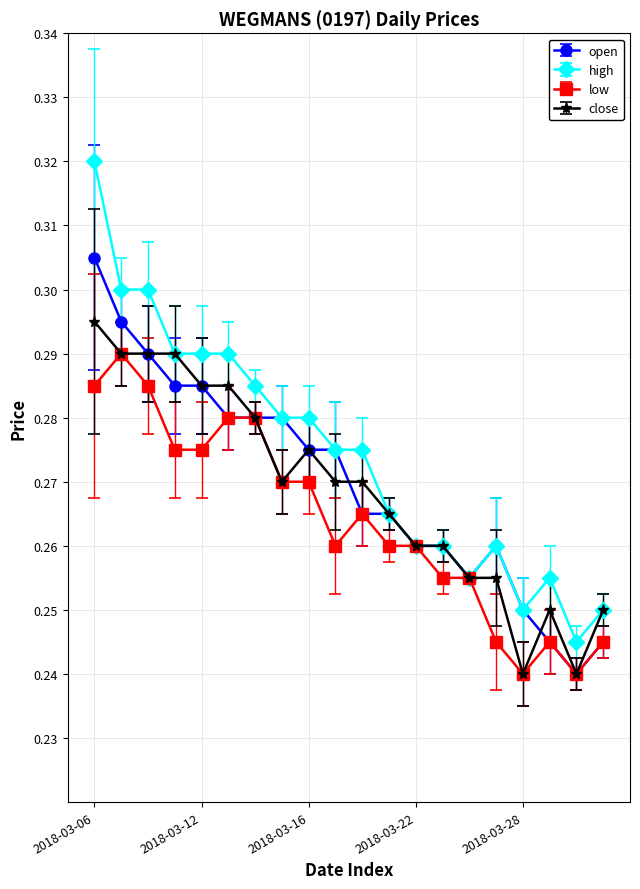

Count the open values in the range 0 to 1.

20